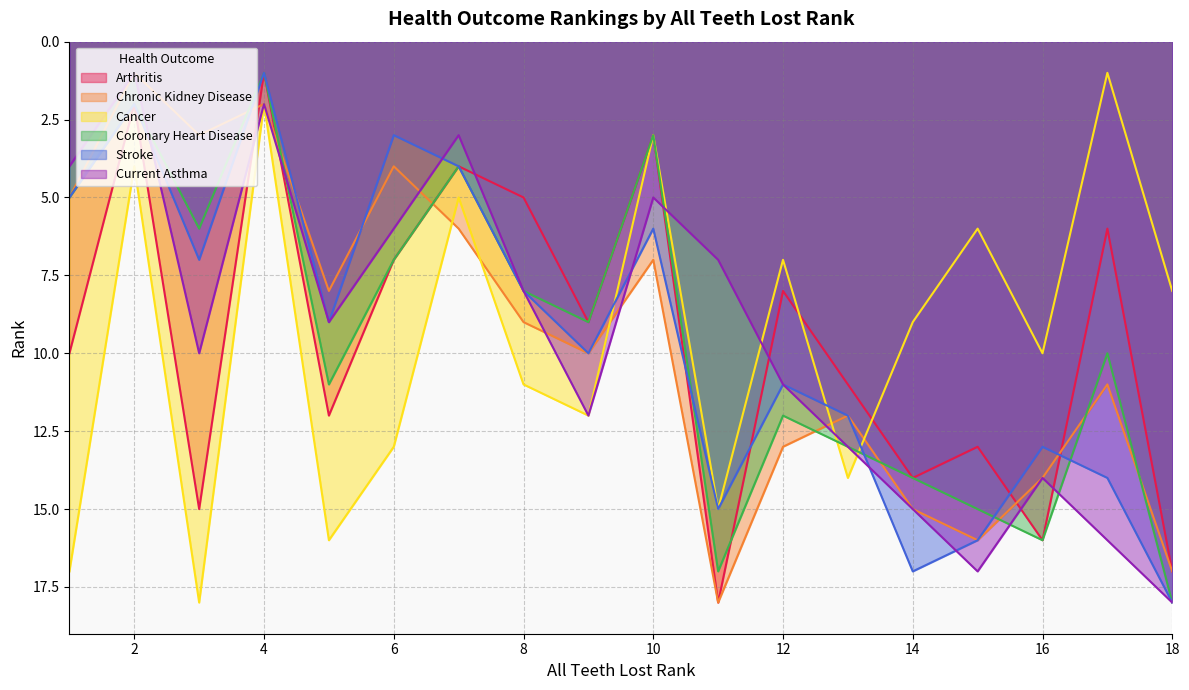

What is the minimum value shown in the chart?

1